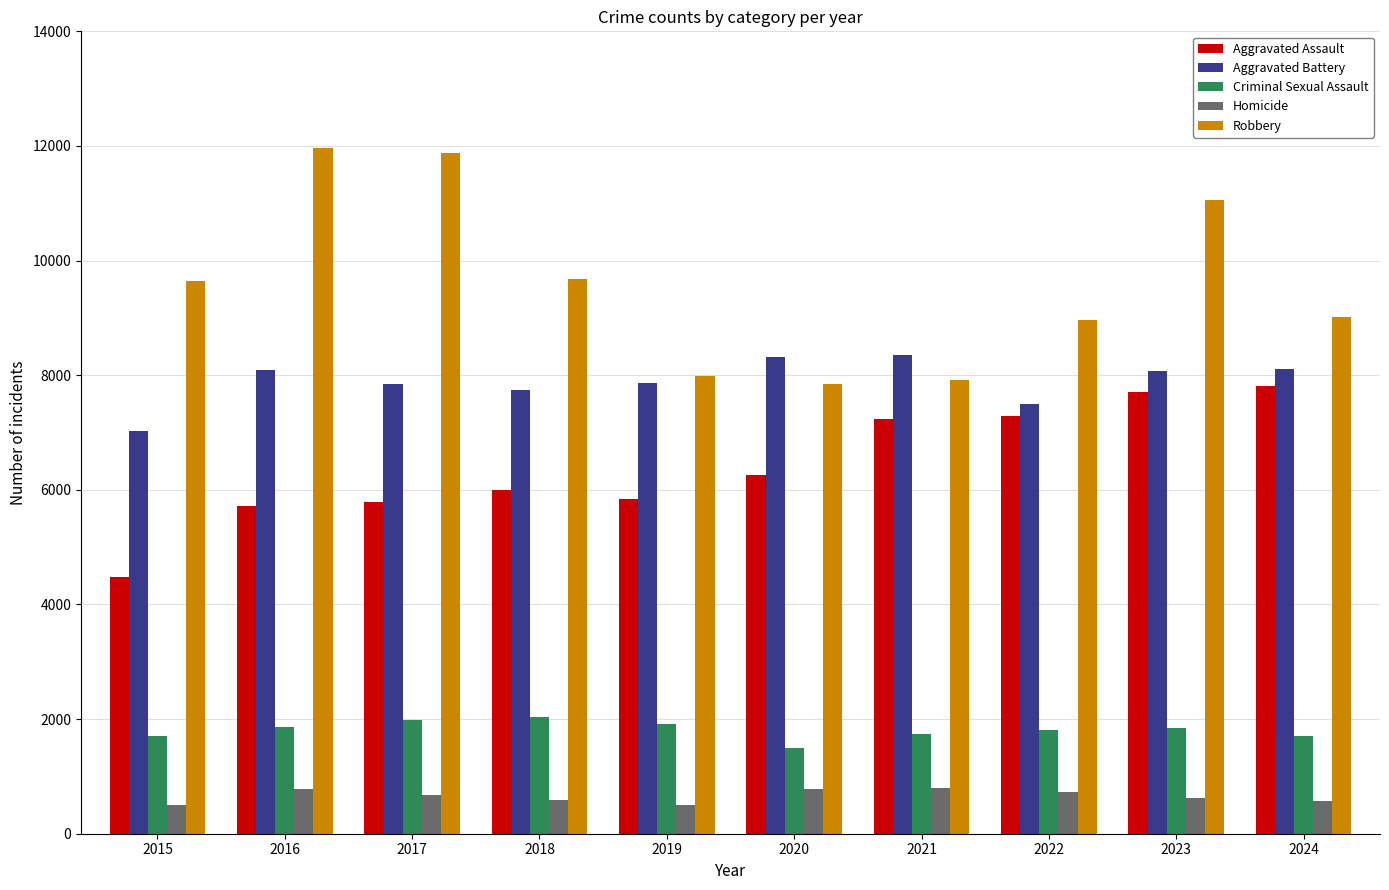

How many values in the Criminal Sexual Assault series are below 1851?

5